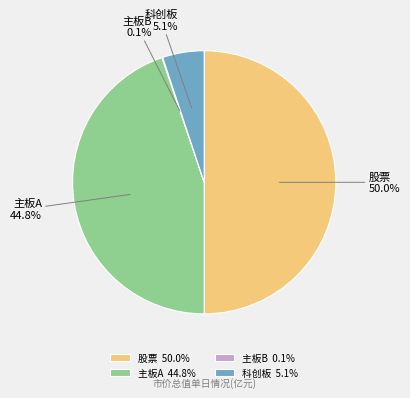

True or false: 股票 accounts for 56% of the total.

False